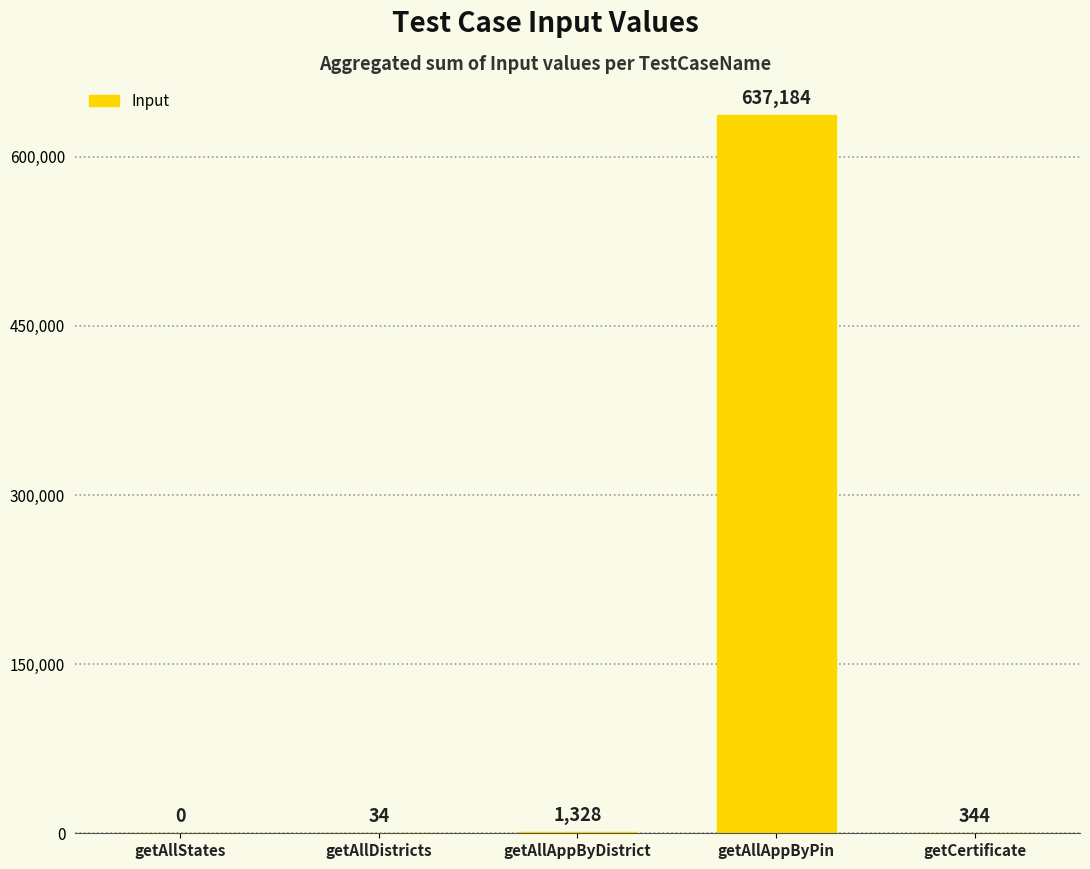

What is the ratio of the value at getAllDistricts to the value at getCertificate?

0.1